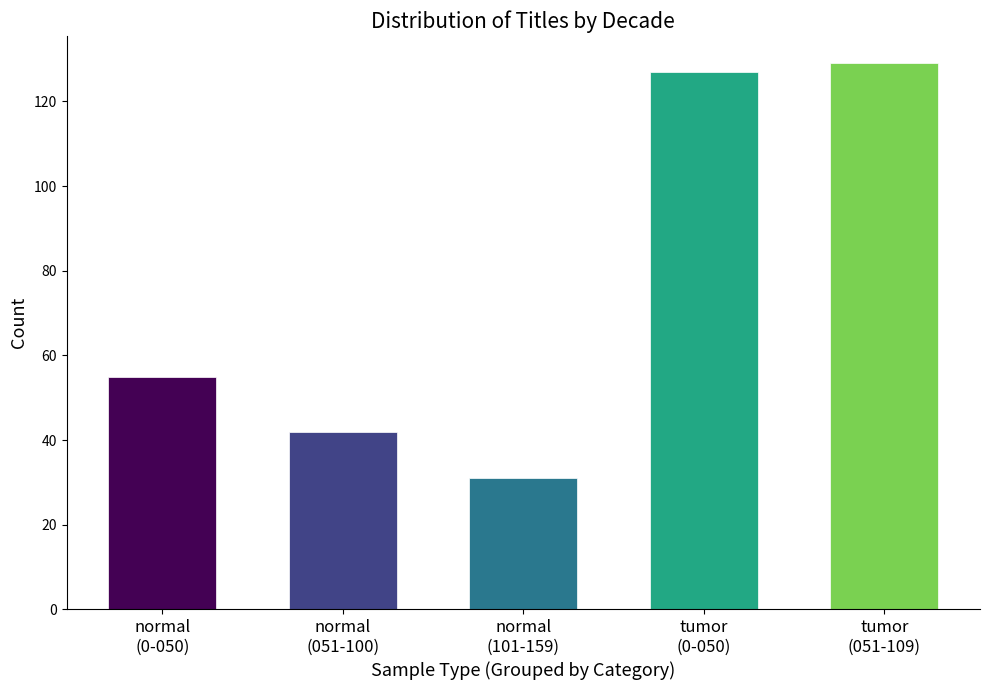

Reading left to right, transcribe all the data shown in this chart.

55	42	31	127	129